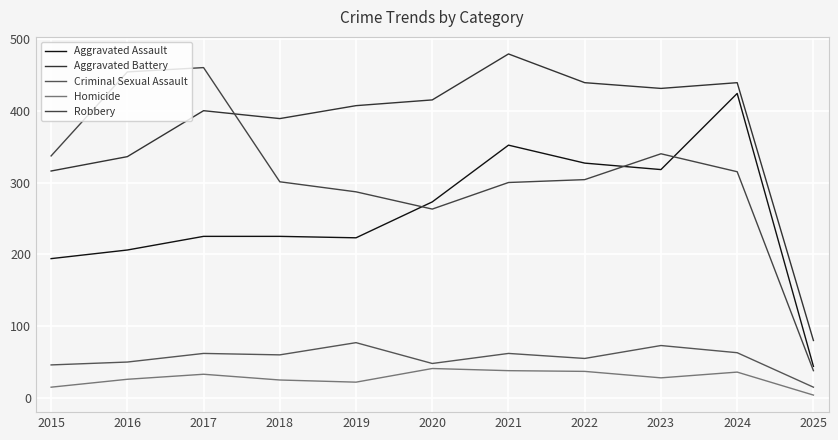

Which series changed the most between 2018 and 2025?

Aggravated Battery